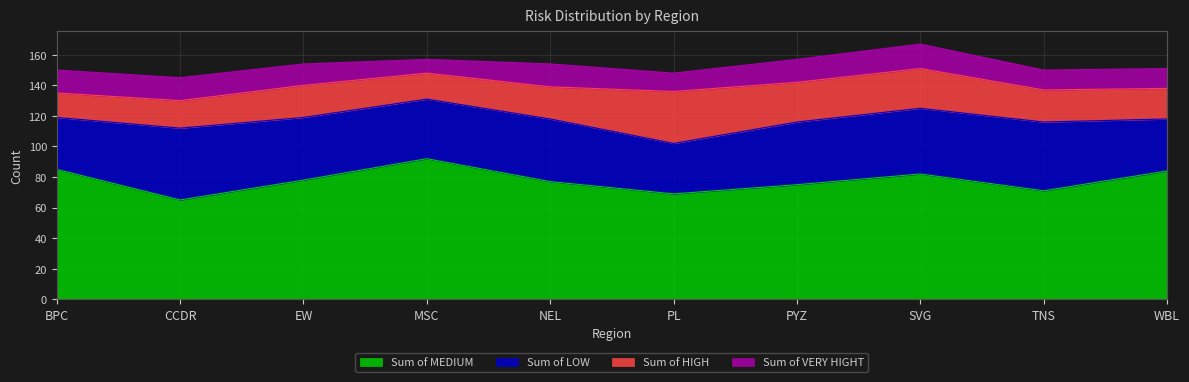

Which series changed the most between MSC and WBL?

Sum of MEDIUM